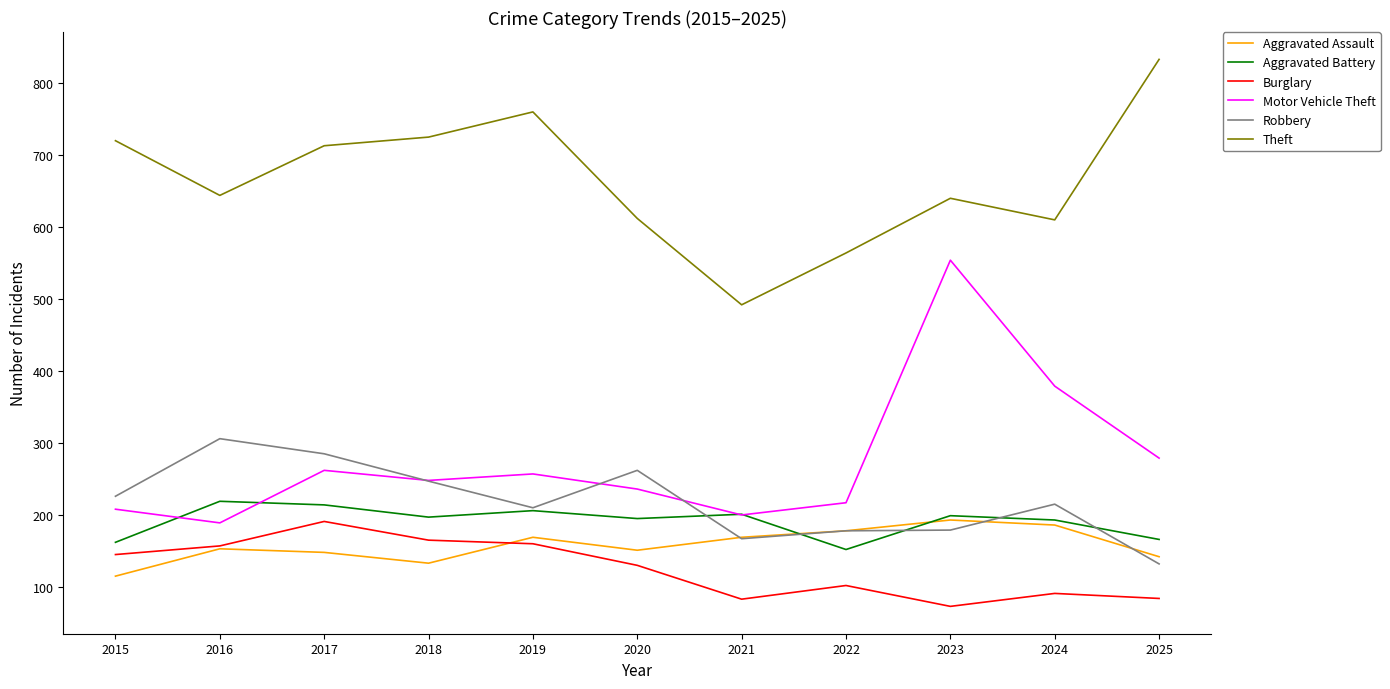

What is the sum of all Burglary values?

1381